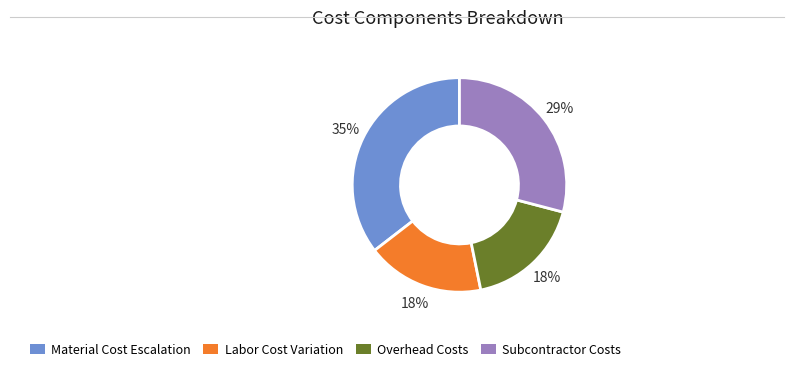

Count the number of slices in the pie.

4